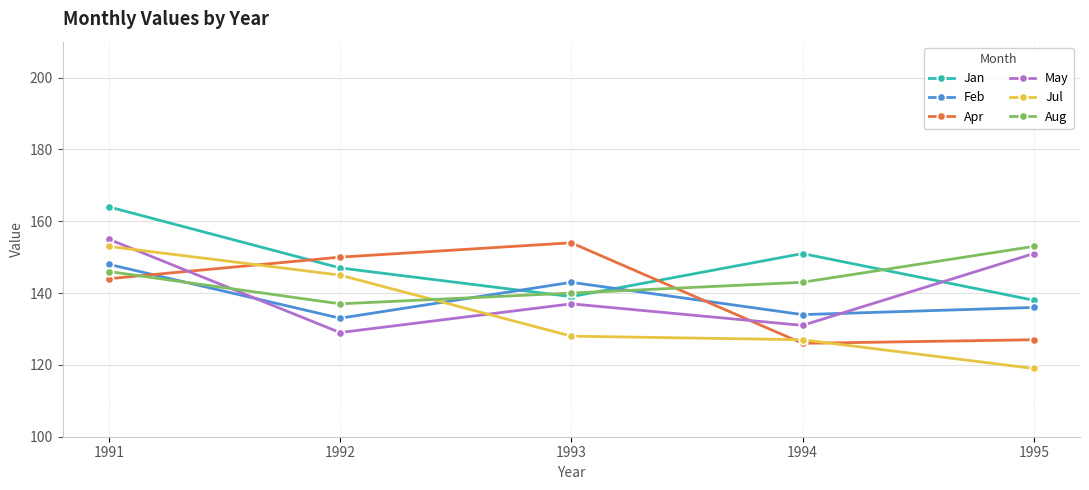

What is the difference between the highest and lowest values at 1995?

34